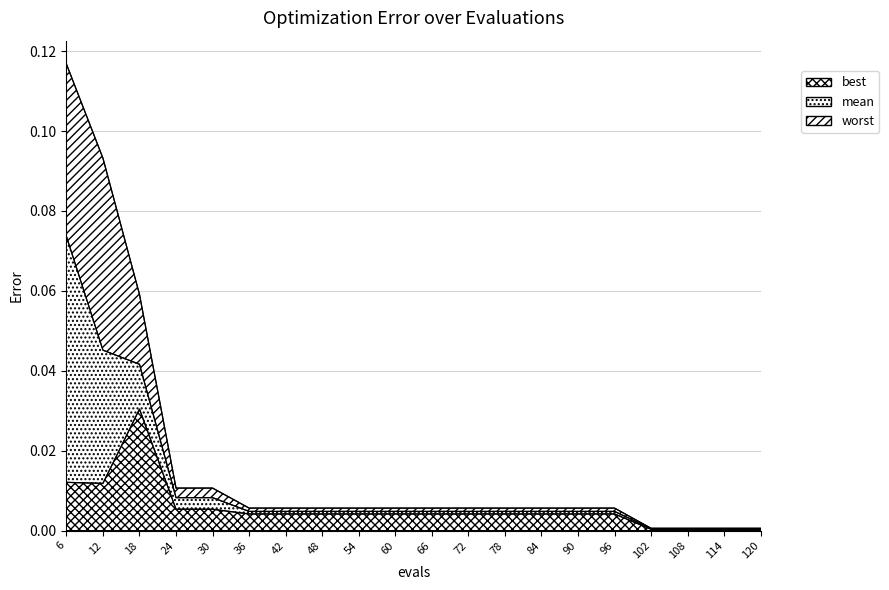

Rank the series by their average value, from highest to lowest.

worst, mean, best